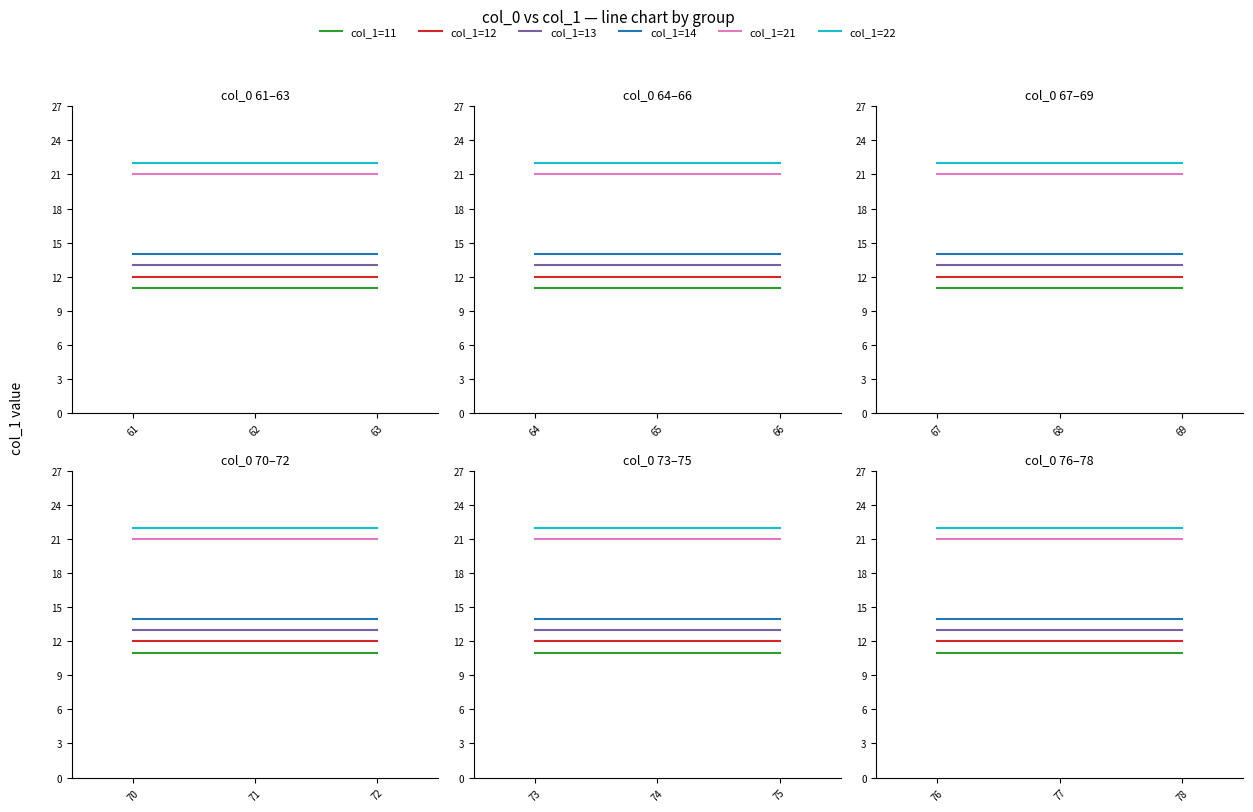

At how many categories does at least one series exceed 20?

3